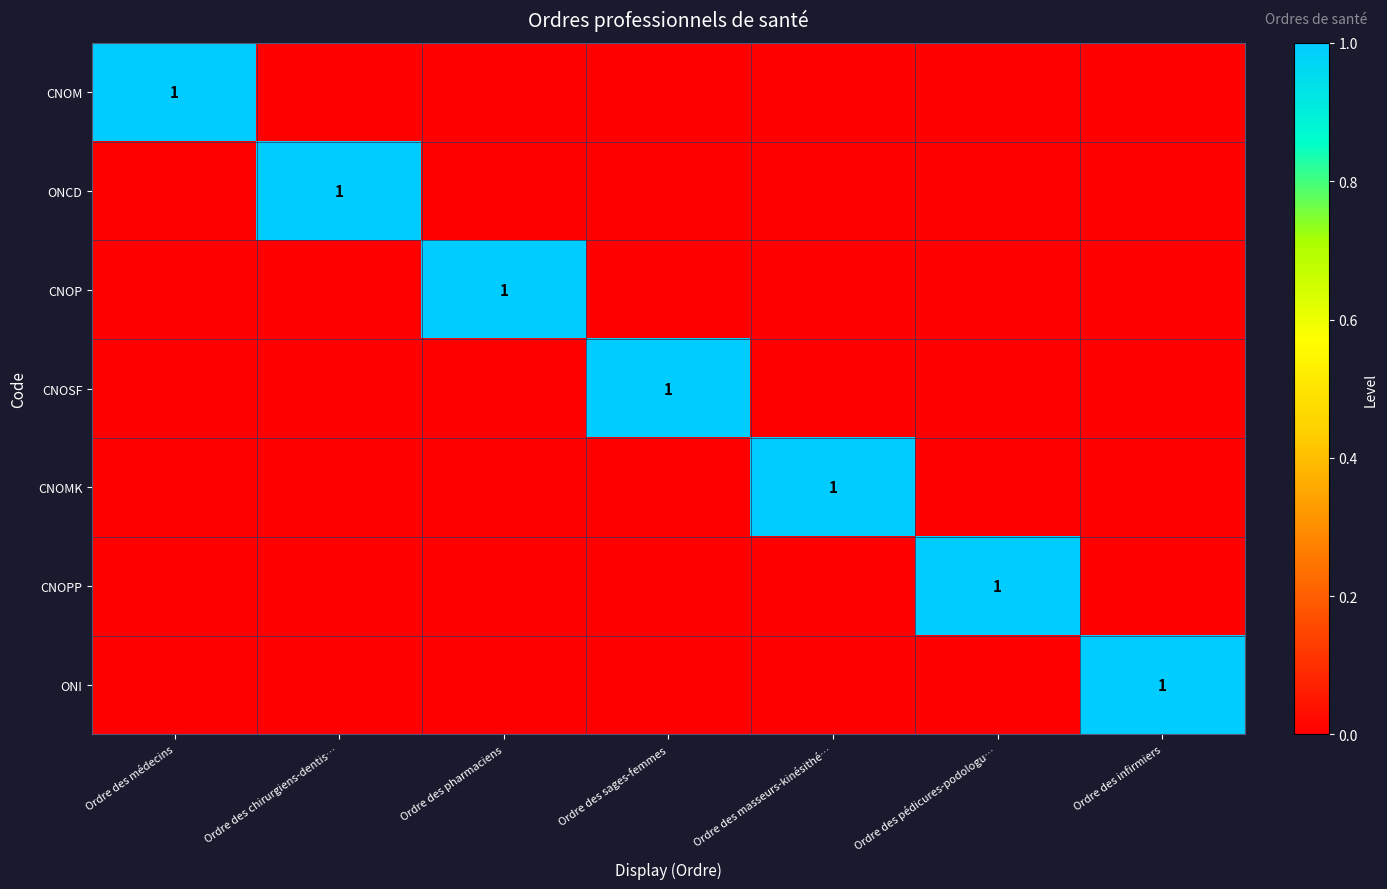

How many ONI values are between 0 and 1?

7